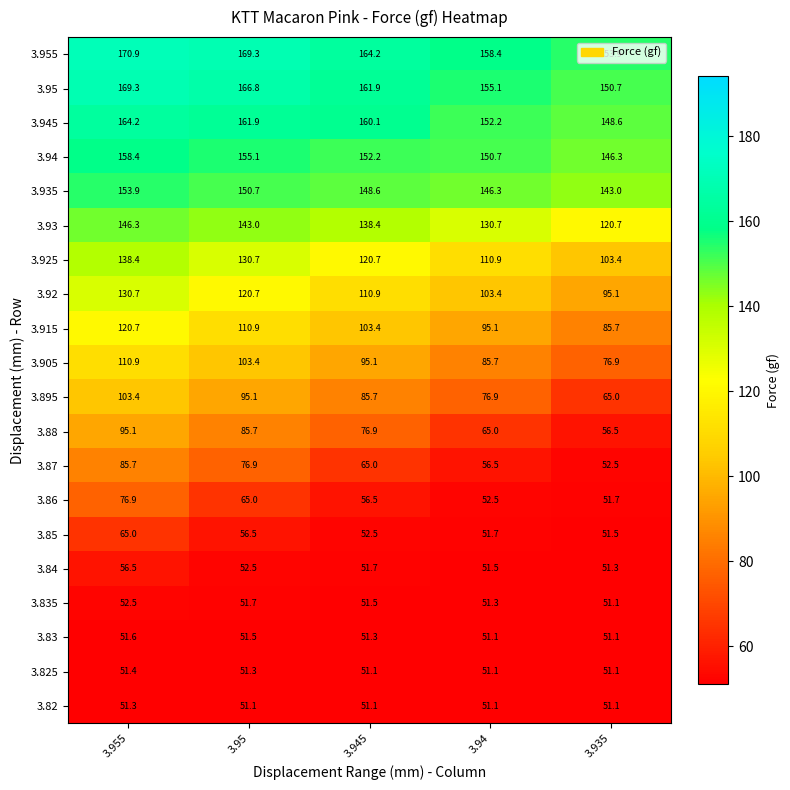

Rank the series by their maximum value, from lowest to highest.

3.82, 3.825, 3.83, 3.835, 3.84, 3.85, 3.86, 3.87, 3.88, 3.895, 3.905, 3.915, 3.92, 3.925, 3.93, 3.935, 3.94, 3.945, 3.95, 3.955